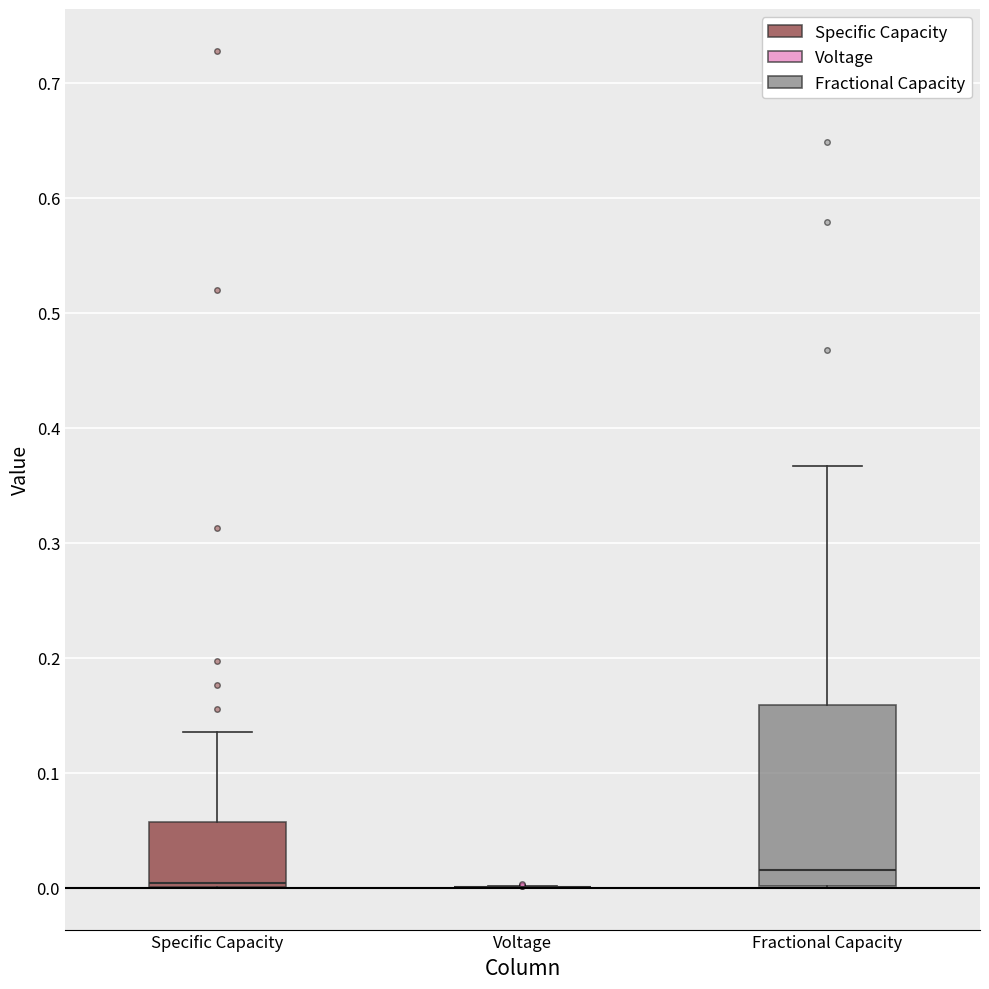

Reading left to right, transcribe this box plot: for each box, give where its median line is, the range the box spans, and where its two whiskers end, as read against the y-axis. The values are not printed on the chart, so give them approximately, as read against the axis.

Specific Capacity: median 0.00 (just above the box's lower edge), box 0.00 to 0.06, whiskers 0.00 to 0.14
Voltage: box collapsed to a line at 0.00, whiskers 0.00 to 0.00
Fractional Capacity: median 0.02, box 0.00 to 0.16, whiskers 0.00 to 0.37